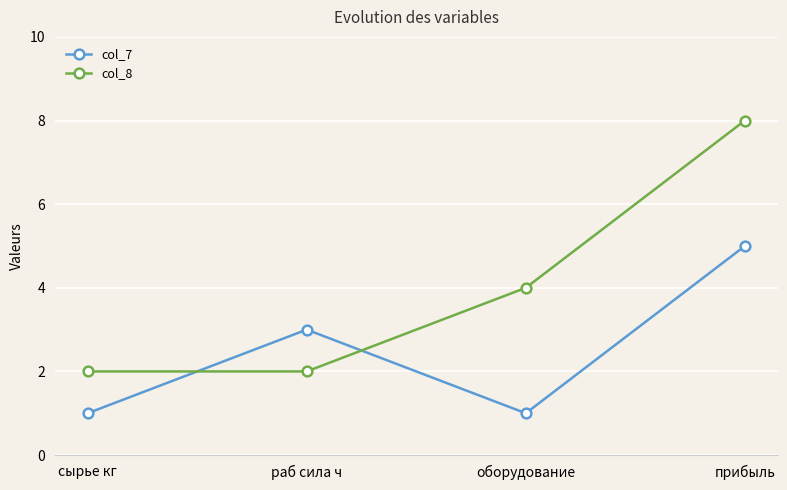

After their last crossing, which series has the higher values: col_8 or col_7?

col_8